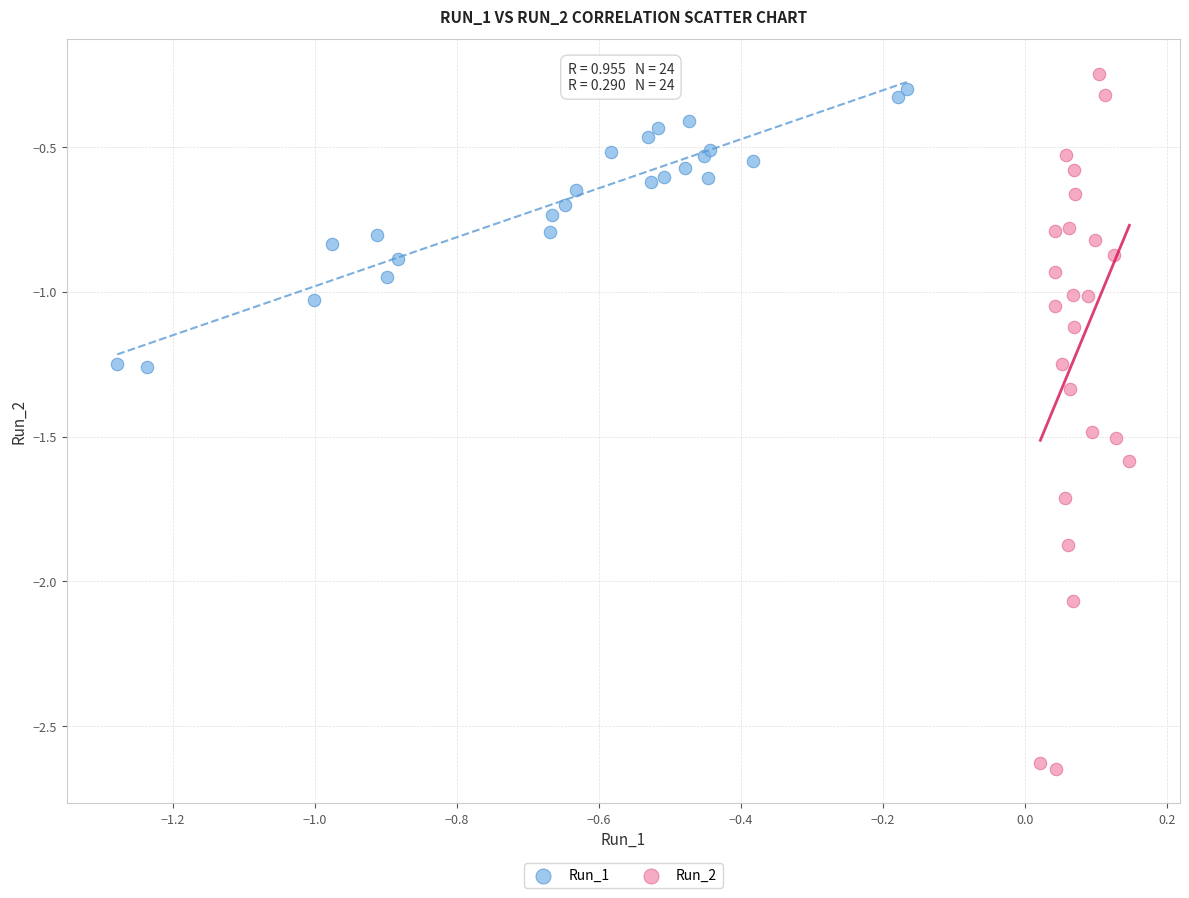

Which series has the widest spread of Y values?

Run_2